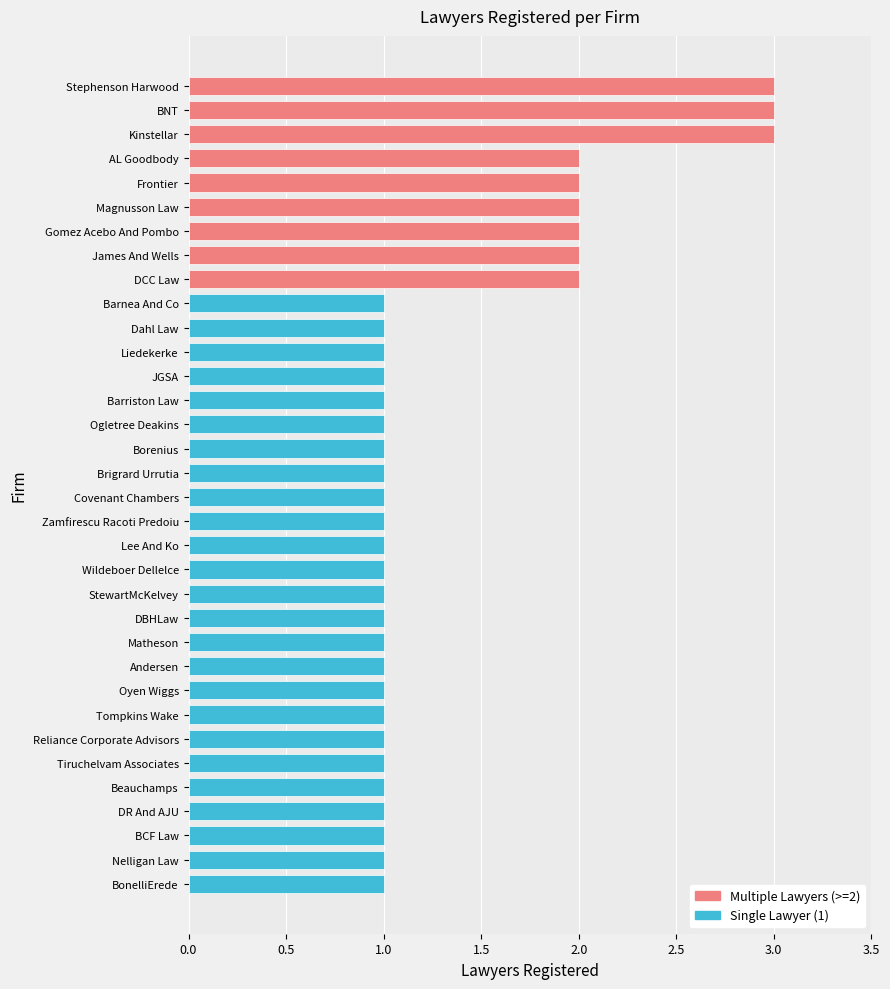

What is the sum of all values?

46